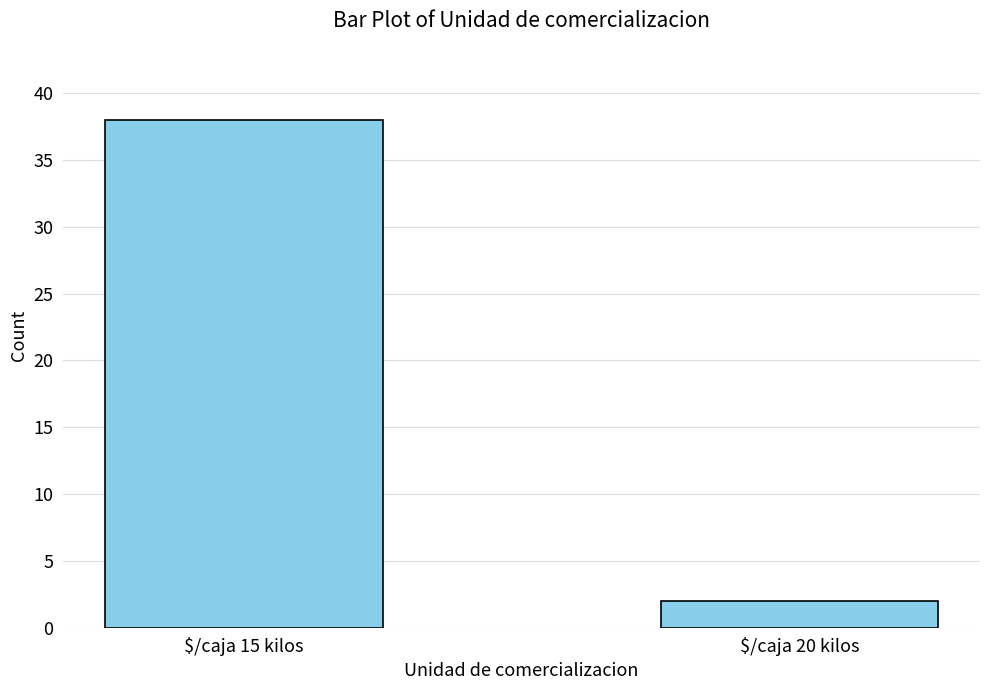

How many data points does each series have?

2